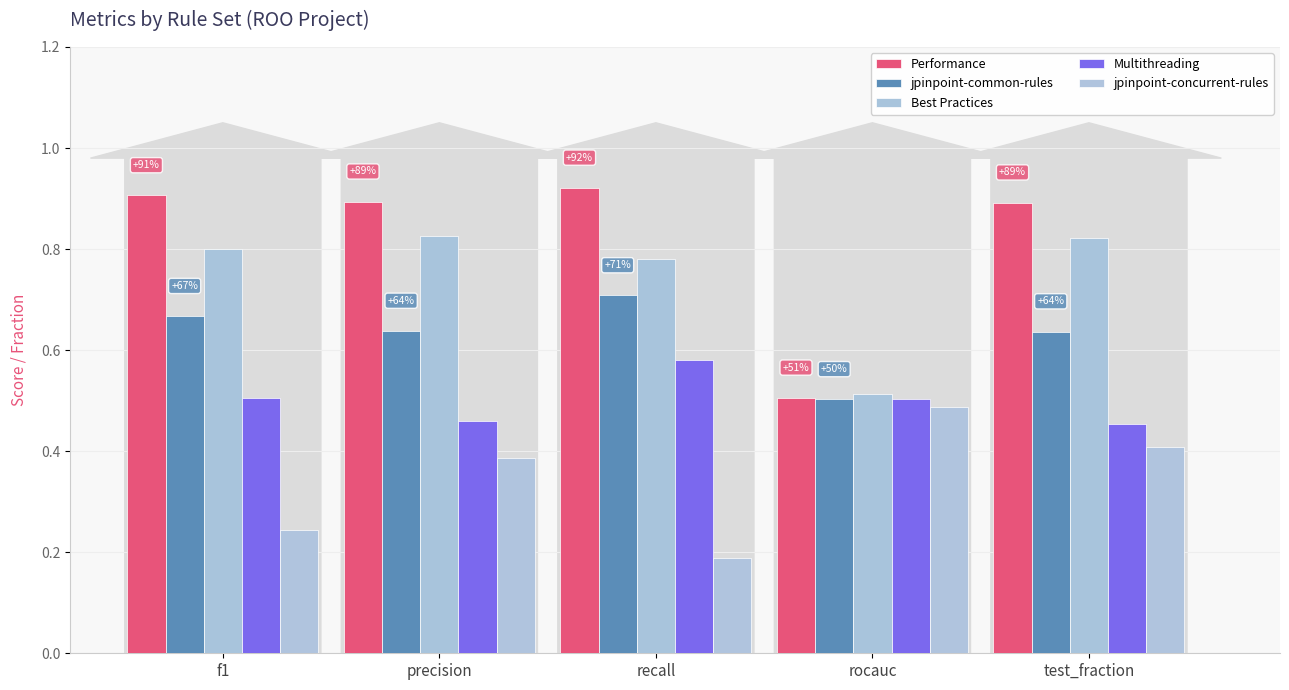

Count the number of categories in the chart.

5